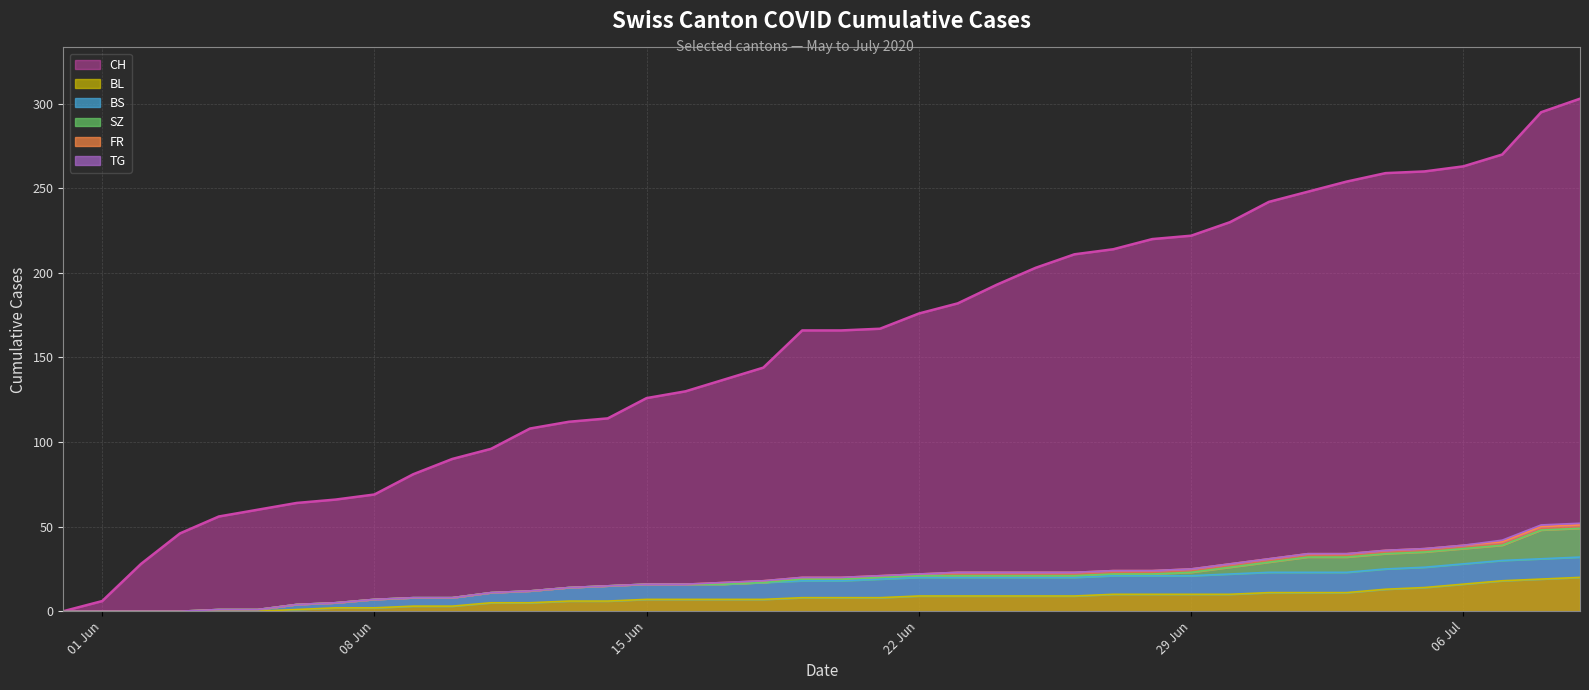

At which label does FR first exceed 1?

23